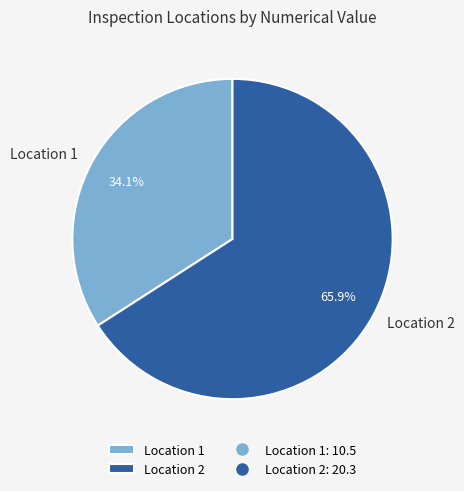

Which has a higher value, Location 2 or Location 1?

Location 2